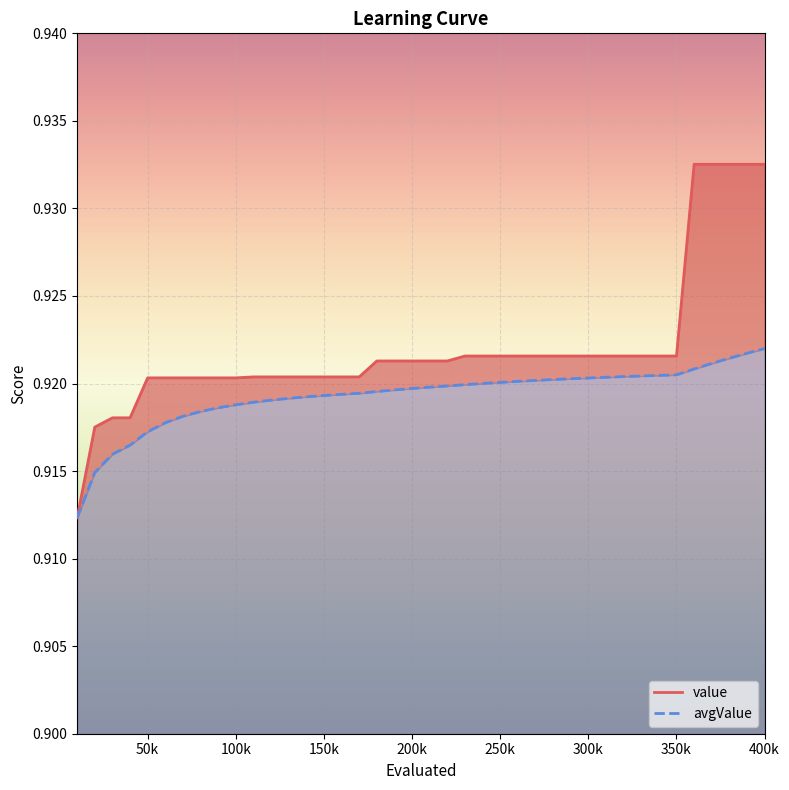

What is the maximum value for avgValue?

0.9